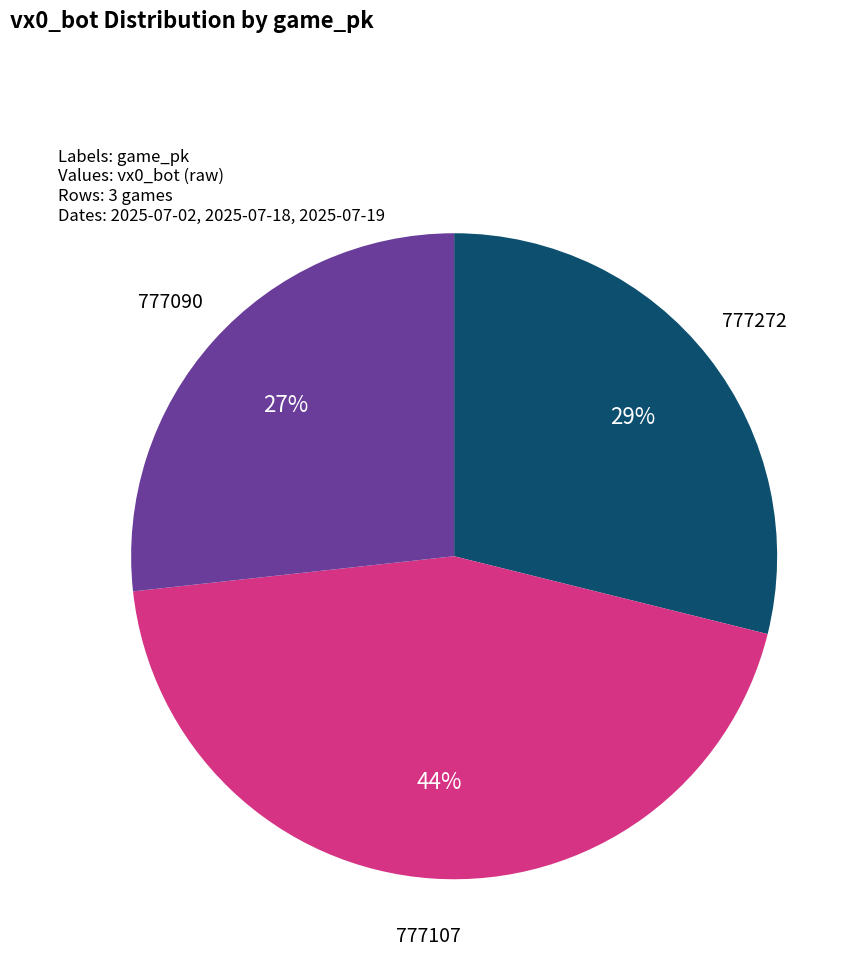

Is there a majority slice in this chart?

No